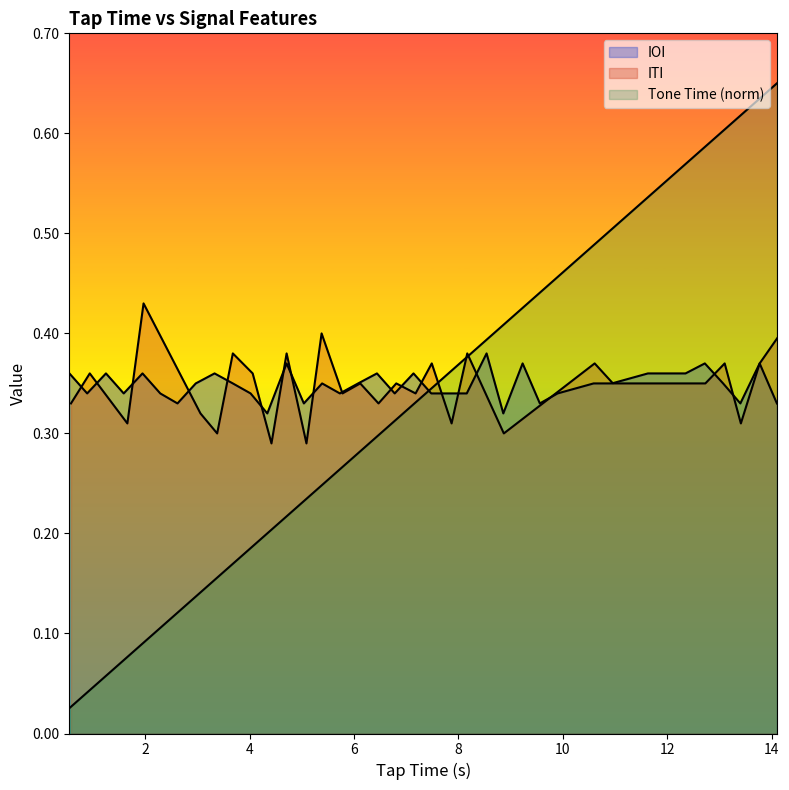

What is the sum of all IOI values?

13.2